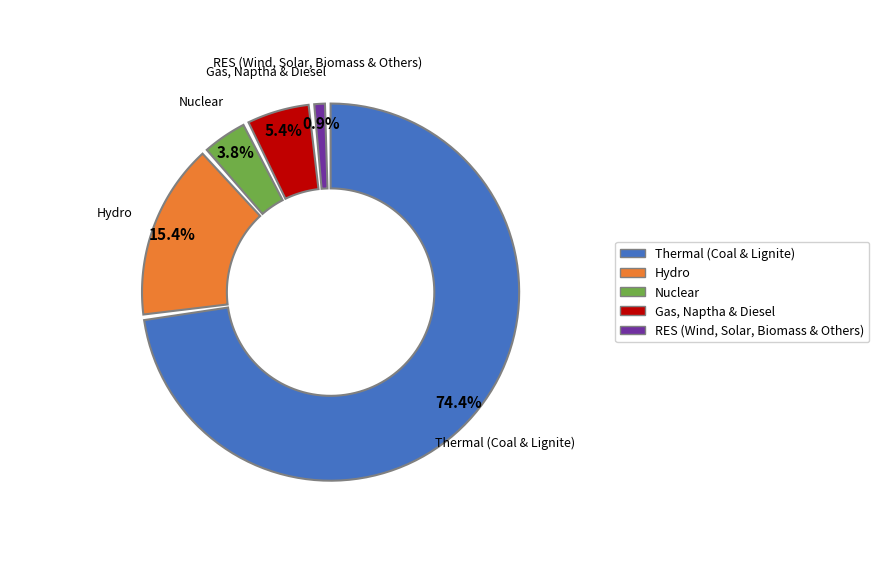

What portion of the pie excludes Hydro?

84.6%